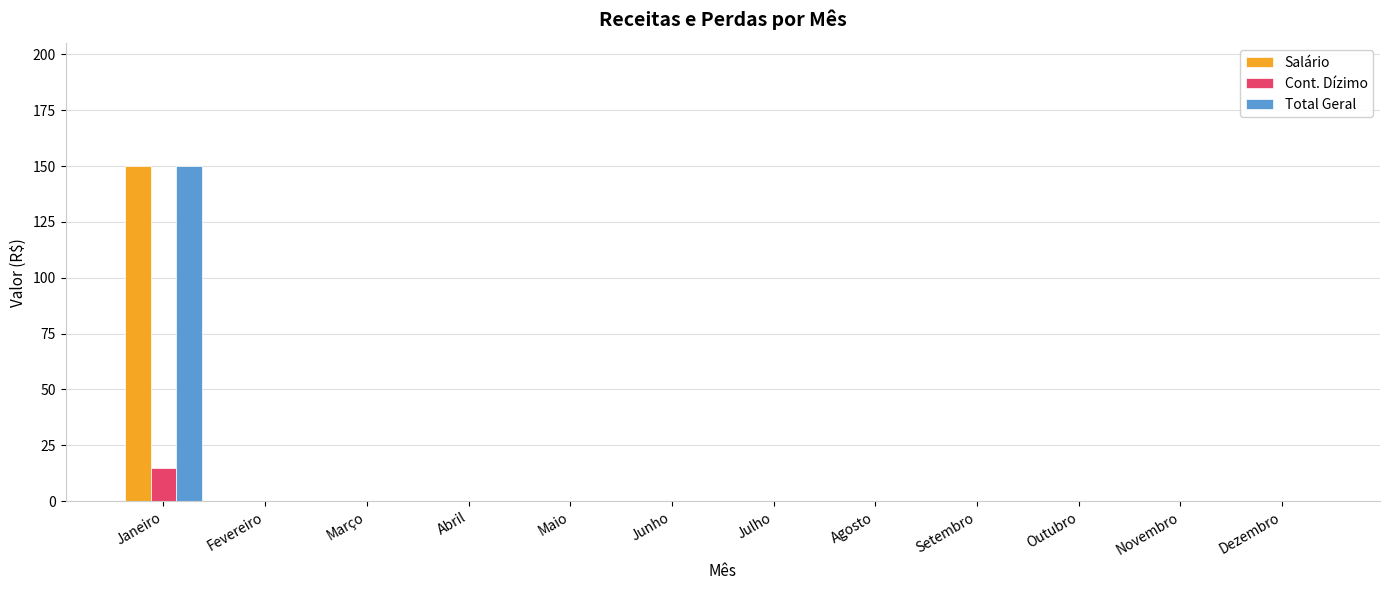

What is the maximum value for Salário?

150